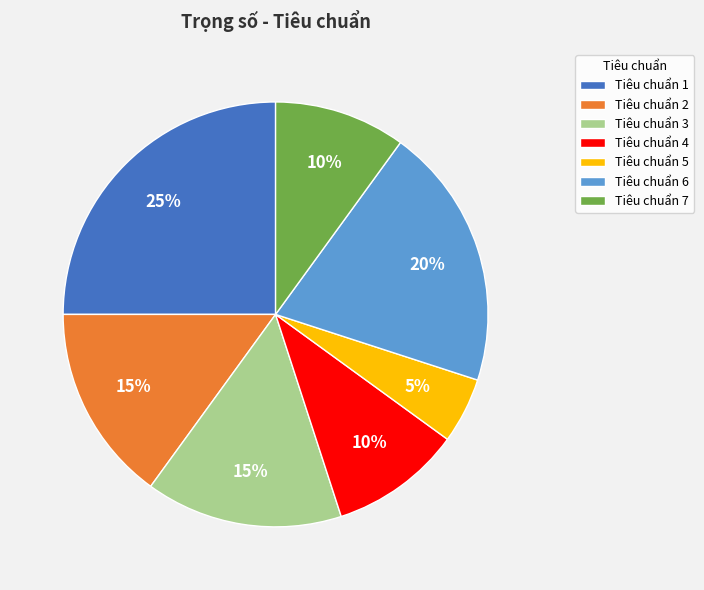

What percentage is the Tiêu chuẩn 7 slice, to the nearest percent?

10%